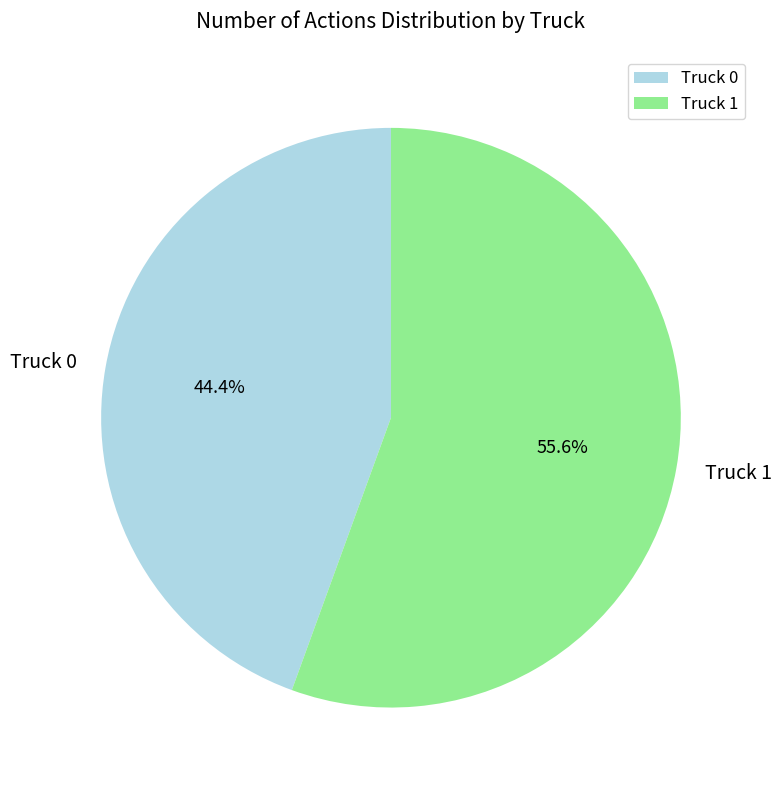

To the nearest percent, what is the difference between the Truck 0 and Truck 1 slice percentages?

11%